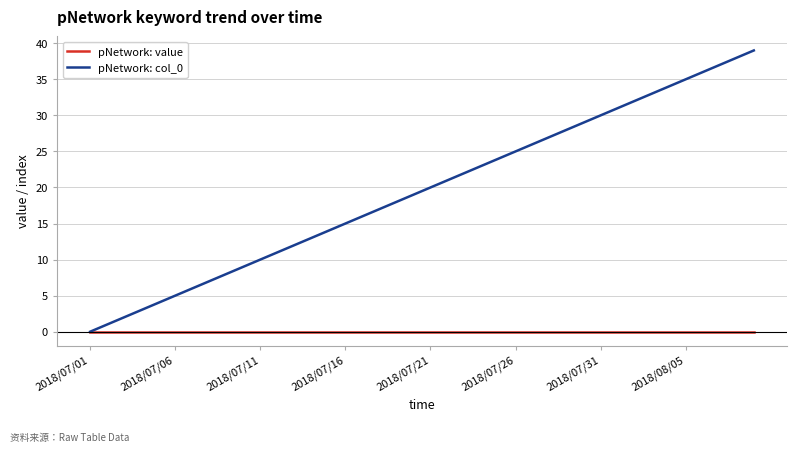

Which series has the largest range (max minus min)?

pNetwork: col_0